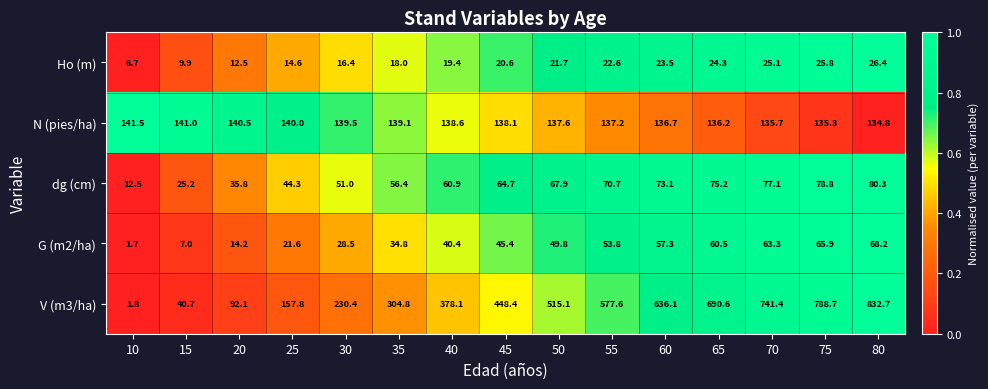

Which series changed the most between 20 and 45?

V (m3/ha)